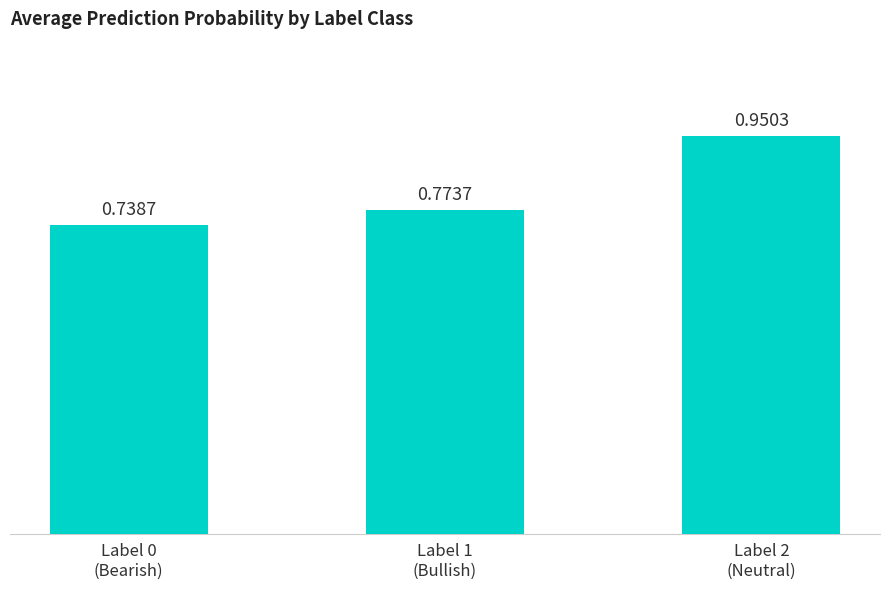

The value at Label 0
(Bearish) is 0.4. True or false?

False